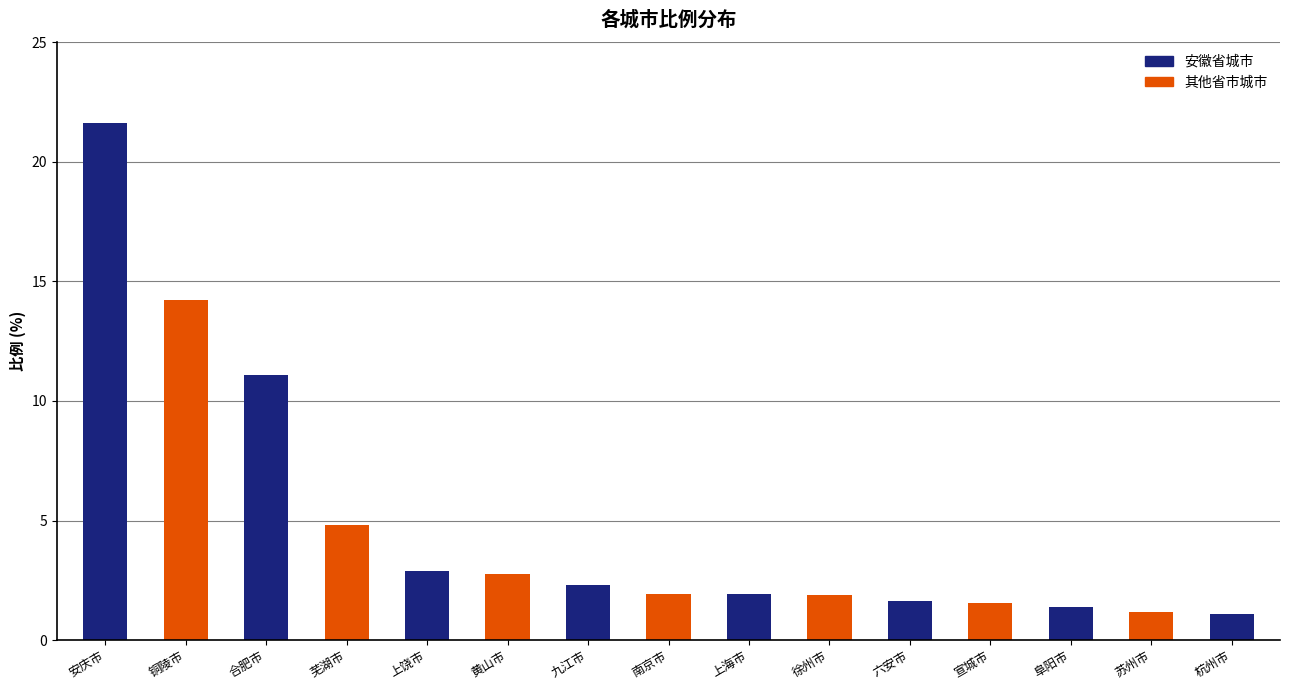

What is the approximate value at 安庆市?

21.6